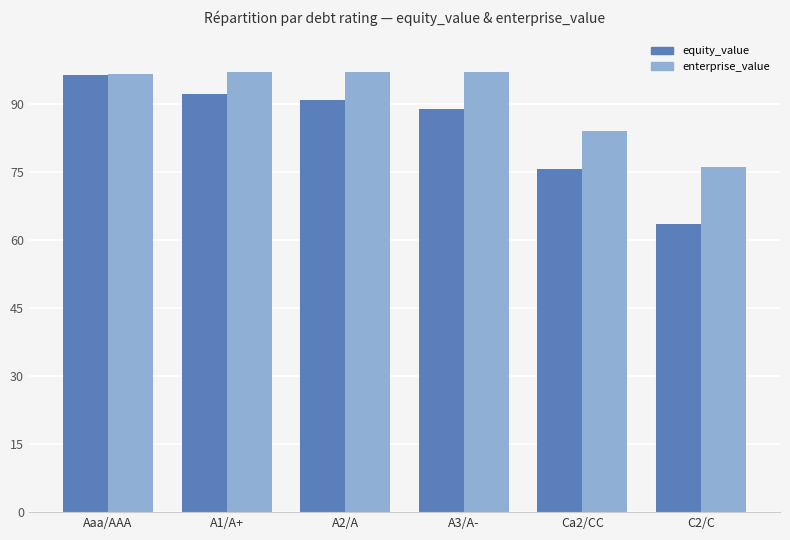

At A2/A, list the series in order from smallest to largest.

equity_value, enterprise_value